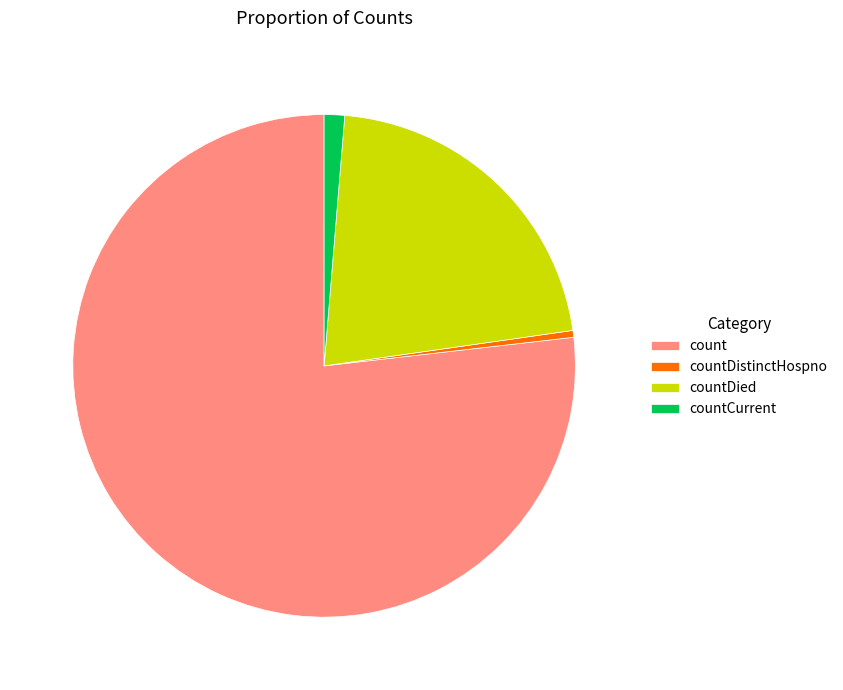

Is the sum of countDistinctHospno and countCurrent greater than half?

No